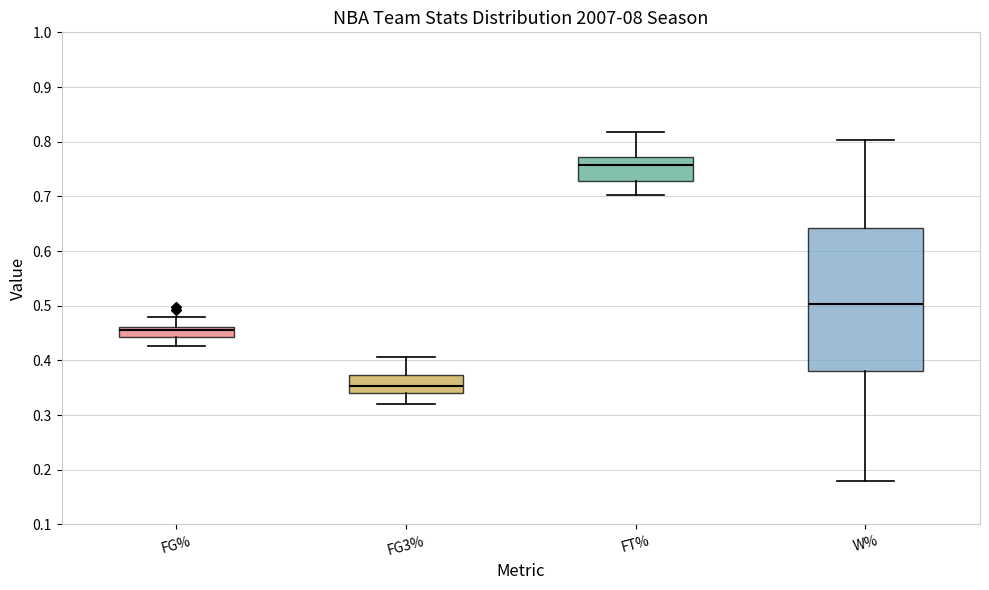

Where is the lower edge of the box for W% on the y-axis? The values are not printed on the chart, so give them approximately, as read against the axis.

0.38